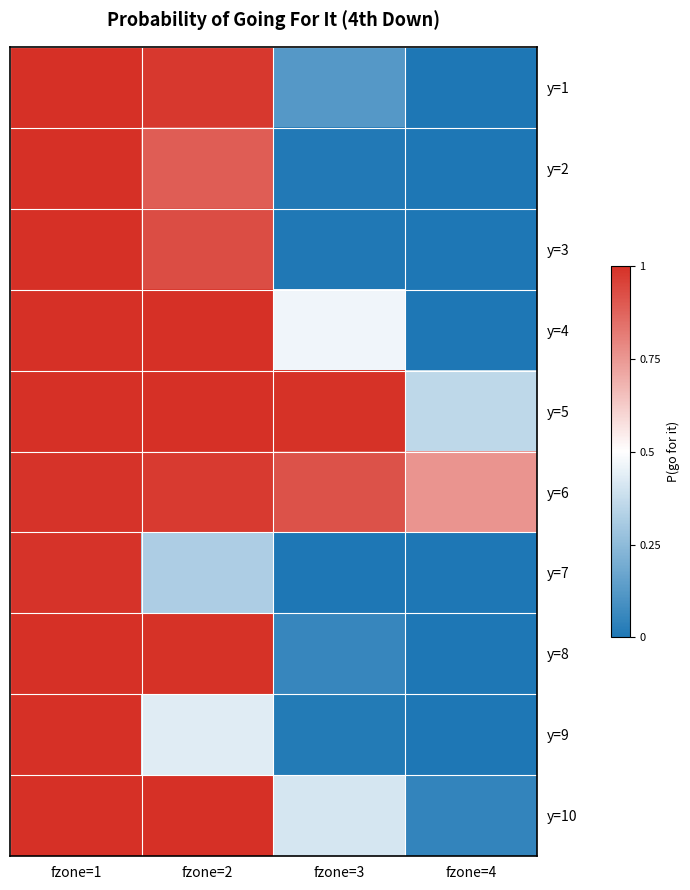

Reading left to right, list all the values displayed in this chart.

y=1: fzone=1=1.0	fzone=2=1.0	fzone=3=0.1	fzone=4=0.0
y=2: fzone=1=1.0	fzone=2=0.9	fzone=3=0.0	fzone=4=0.0
y=3: fzone=1=1.0	fzone=2=0.9	fzone=3=0.0	fzone=4=0.0
y=4: fzone=1=1.0	fzone=2=1.0	fzone=3=0.5	fzone=4=0.0
y=5: fzone=1=1.0	fzone=2=1.0	fzone=3=1.0	fzone=4=0.4
y=6: fzone=1=1.0	fzone=2=1.0	fzone=3=0.9	fzone=4=0.8
y=7: fzone=1=1.0	fzone=2=0.3	fzone=3=0.0	fzone=4=0.0
y=8: fzone=1=1.0	fzone=2=1.0	fzone=3=0.1	fzone=4=0.0
y=9: fzone=1=1.0	fzone=2=0.4	fzone=3=0.0	fzone=4=0.0
y=10: fzone=1=1.0	fzone=2=1.0	fzone=3=0.4	fzone=4=0.0